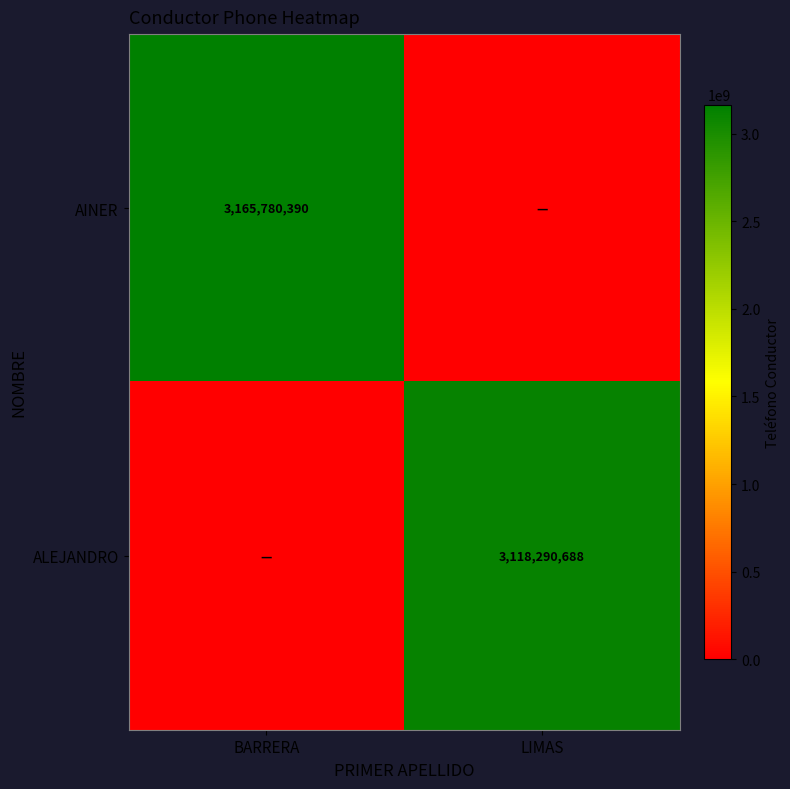

True or false: AINER has a value of 5043187343 at BARRERA.

False